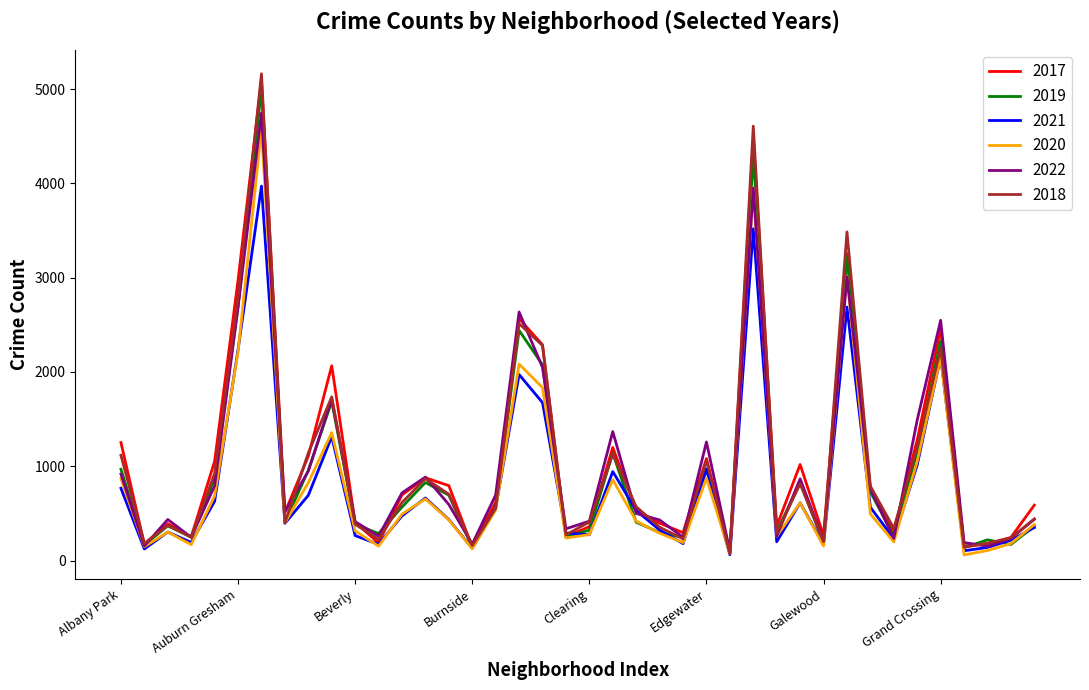

How many lines are shown in the chart?

6